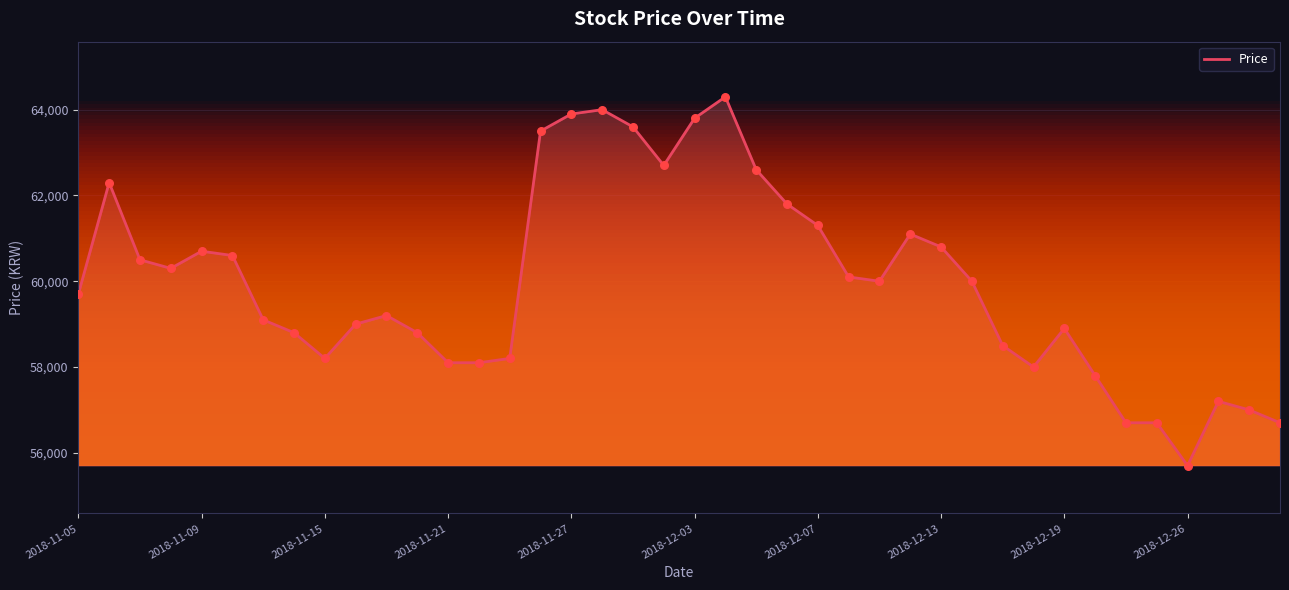

What is the greatest value displayed?

64300